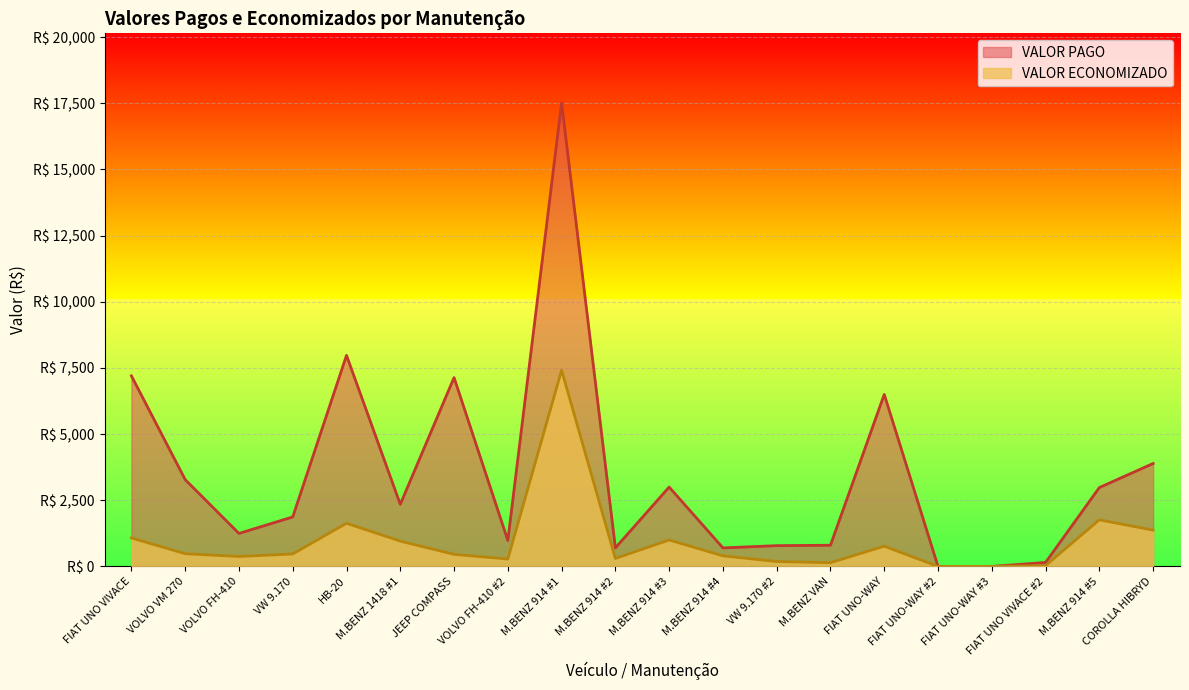

At which category does the data reach its first local peak?

HB-20